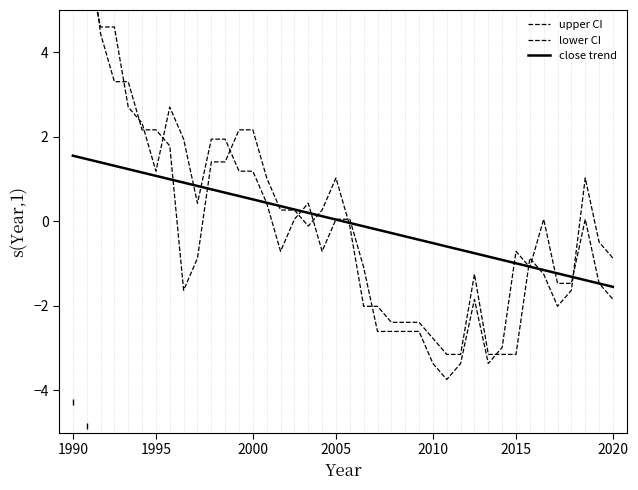

How many values in lower CI are below zero?

22